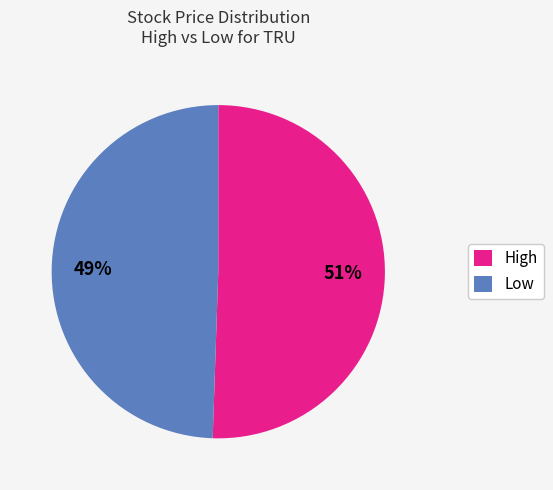

To the nearest percent, what is the average slice percentage?

50%